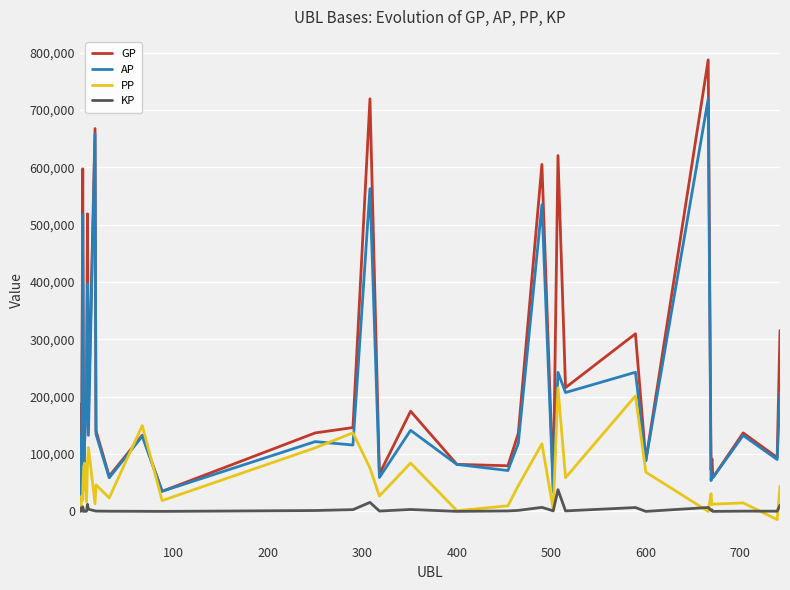

Which series has the largest range (max minus min)?

GP